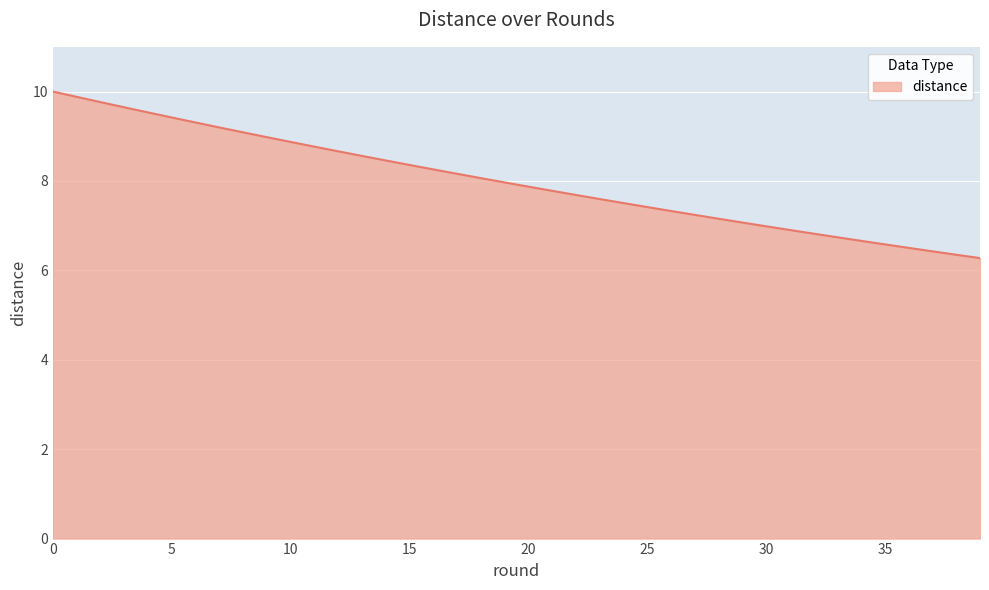

What is the smallest value displayed?

6.3